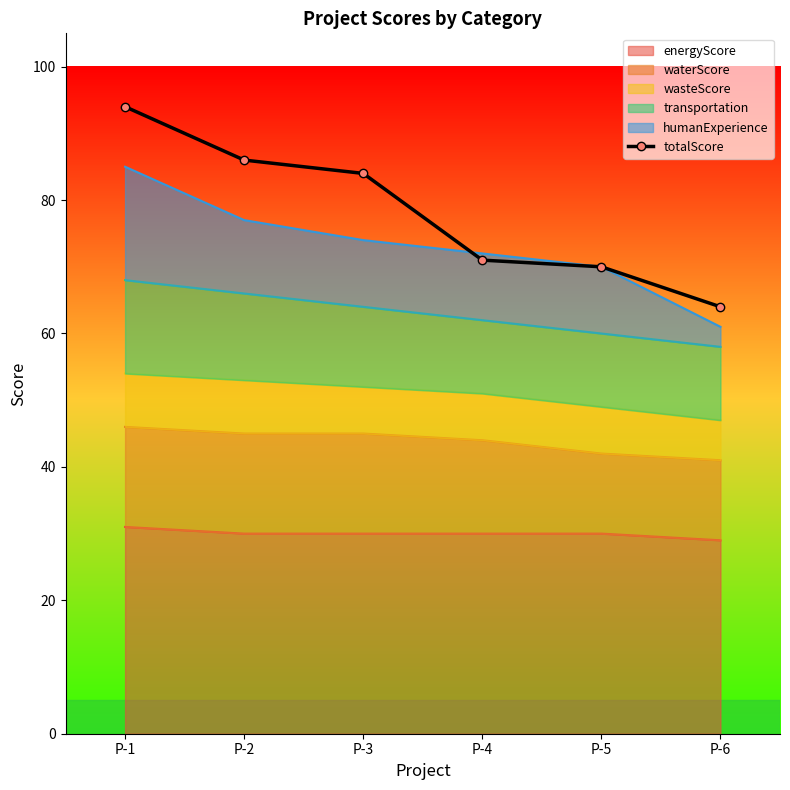

List the labels in order of value, largest first.

P-1, P-2, P-3, P-4, P-5, P-6